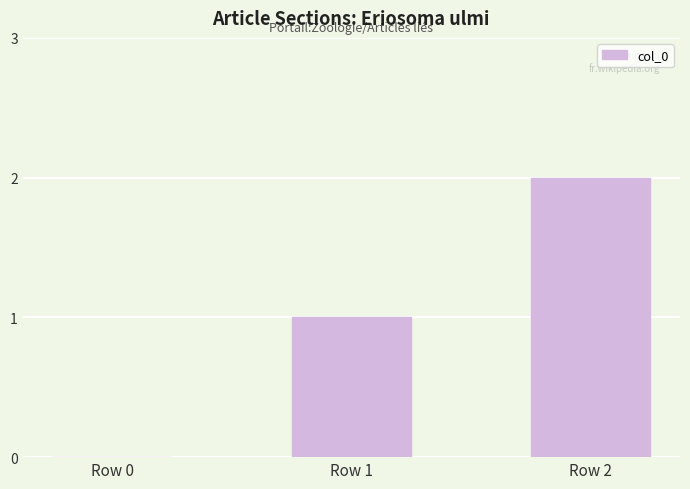

Between Row 1 and Row 0, which is larger?

Row 1